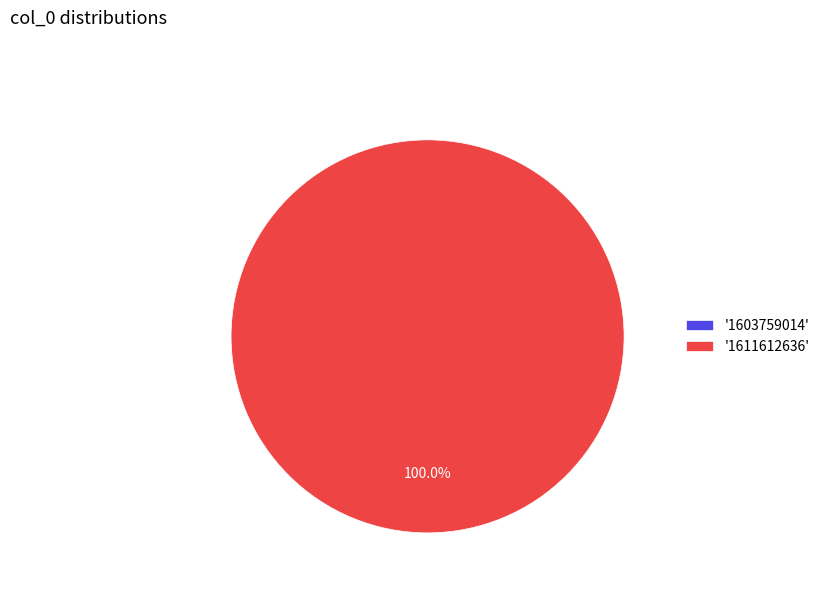

The 1611612636 slice represents 100% of the pie. True or false?

True